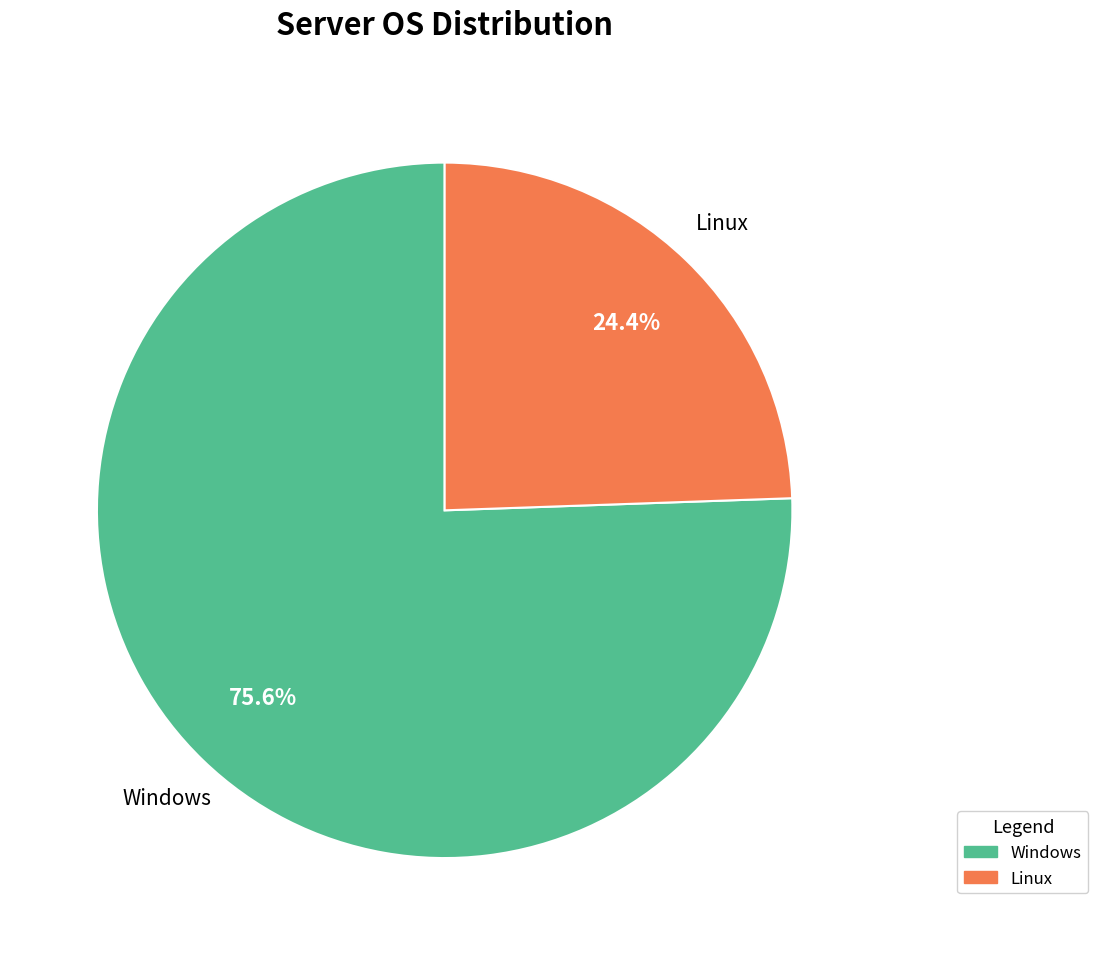

To the nearest percent, what portion does Windows represent?

76%